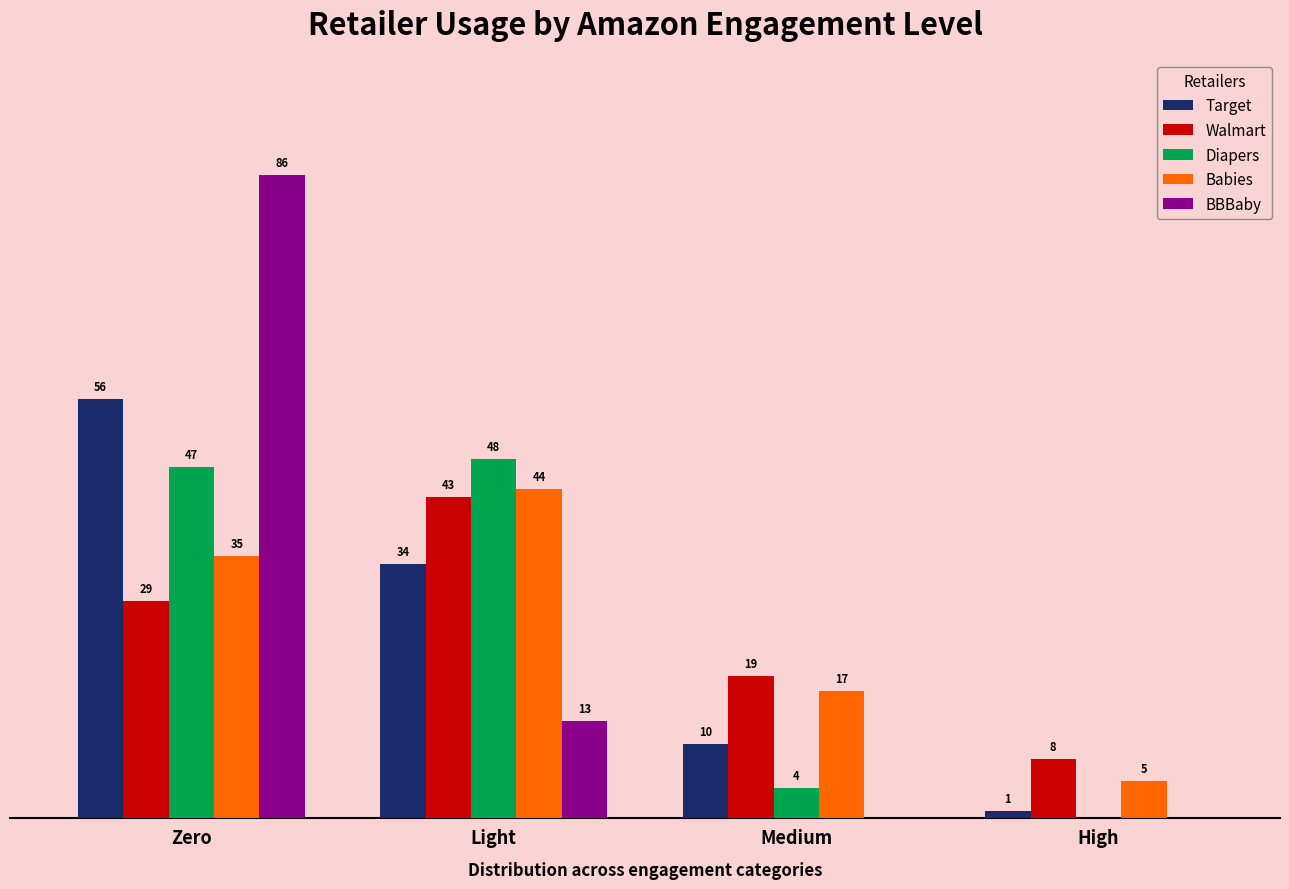

At which label is Walmart closest to 25?

Zero